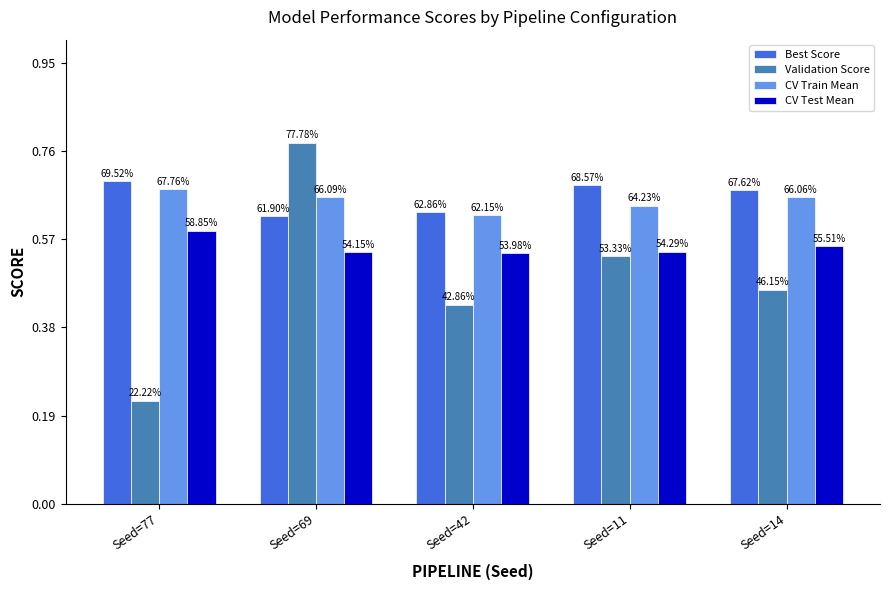

Reading right to left, what are all the values shown in this chart?

Best Score: 0.7	0.7	0.6	0.6	0.7
Validation Score: 0.5	0.5	0.4	0.8	0.2
CV Train Mean: 0.7	0.6	0.6	0.7	0.7
CV Test Mean: 0.6	0.5	0.5	0.5	0.6